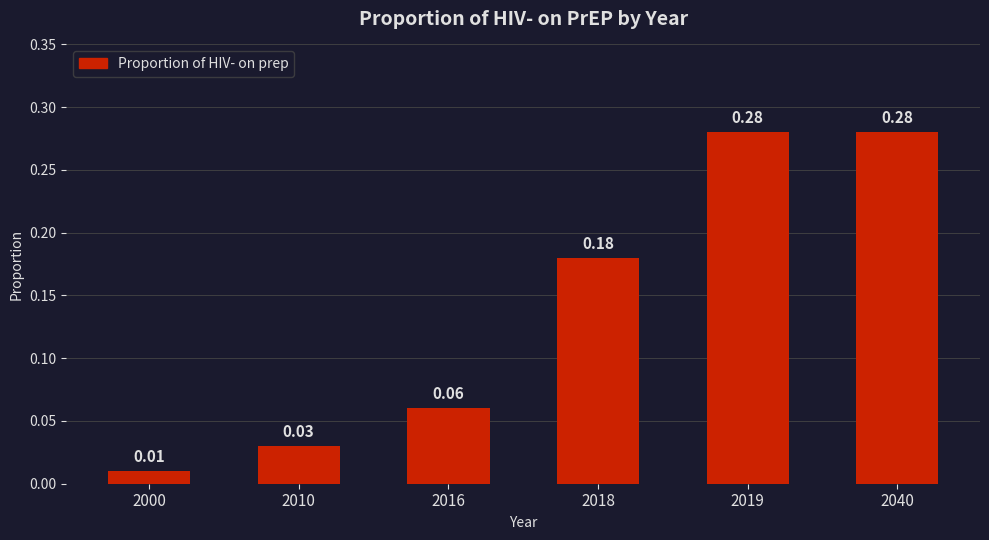

At which label is the value closest to 0?

2000